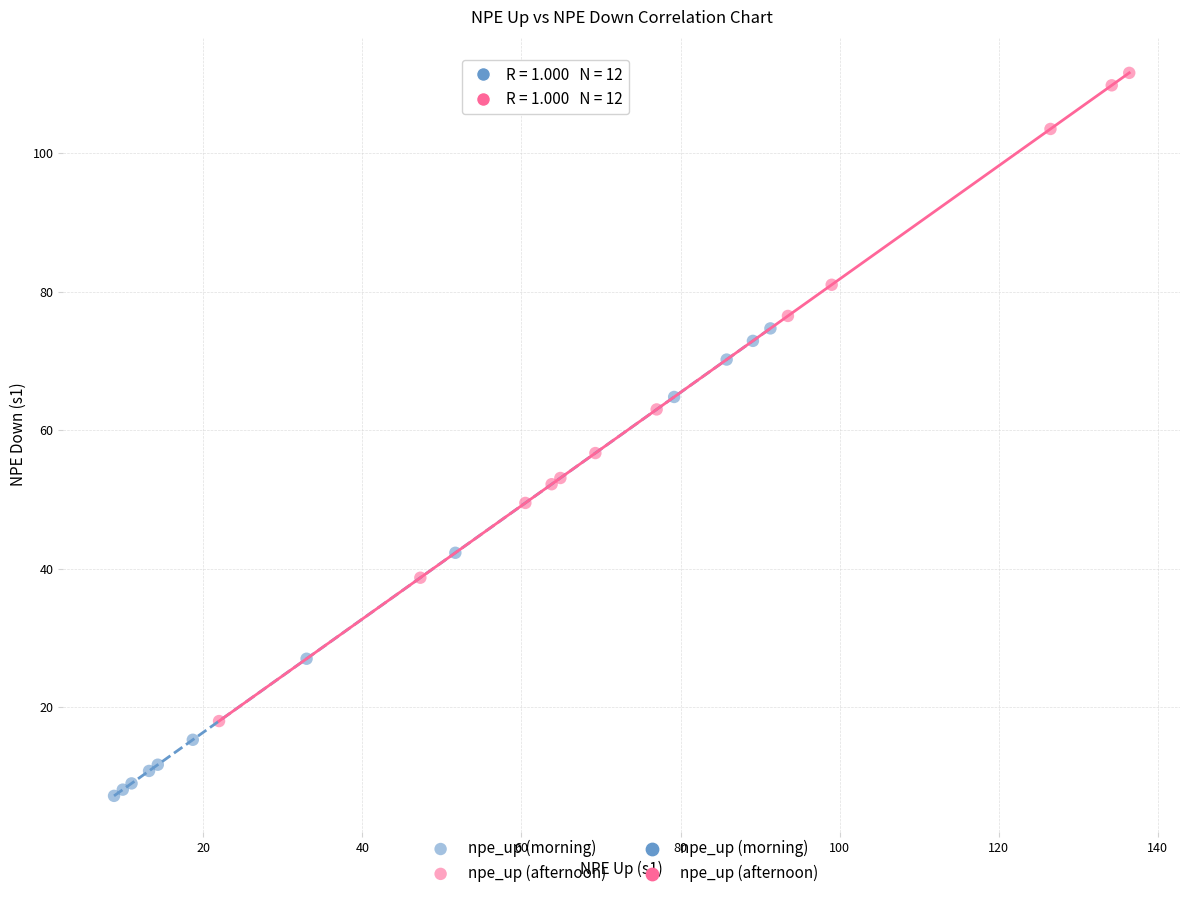

Which series has the largest Y range (max minus min)?

npe_up (afternoon)